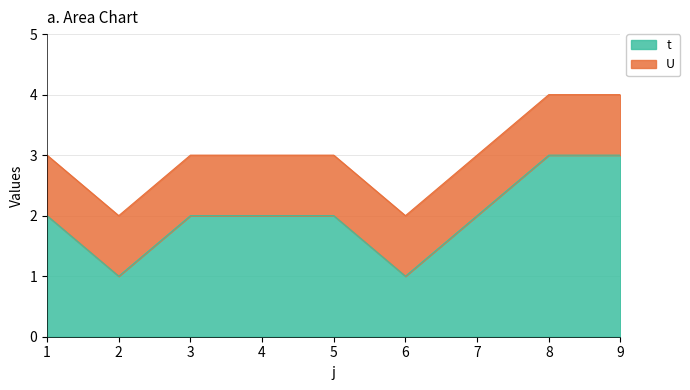

The t series shows 2 at 3. True or false?

True